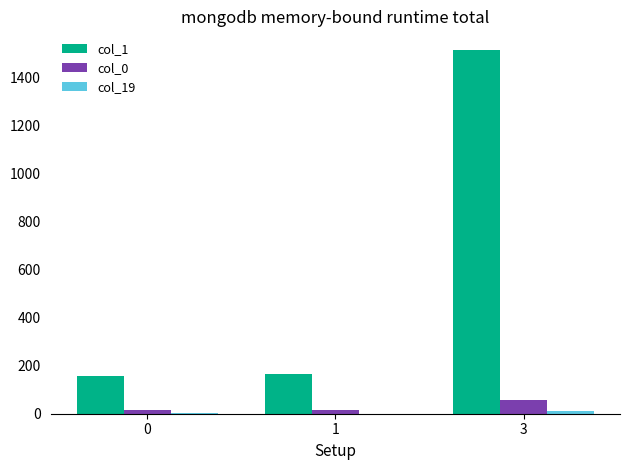

At which category is the sum across all series the highest?

3